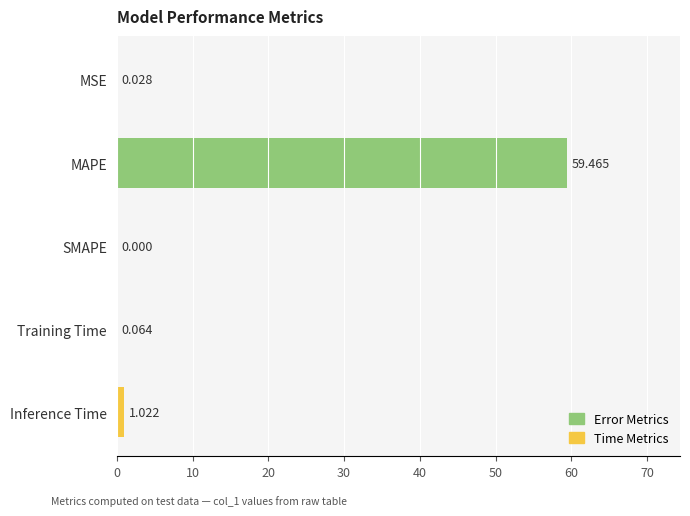

How many data points are above 0?

4